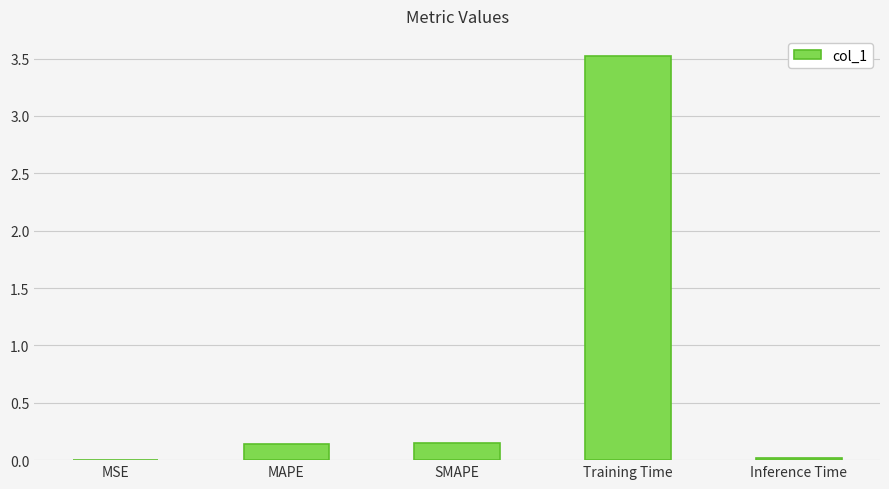

True or false: the data shows 0.0 at Inference Time.

True